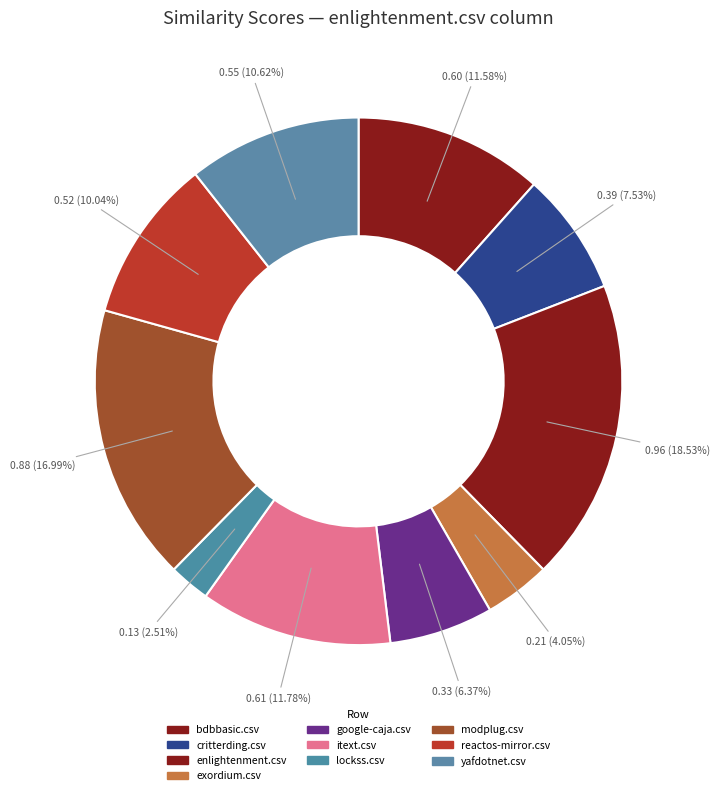

Is there any slice that represents more than half of the pie?

No